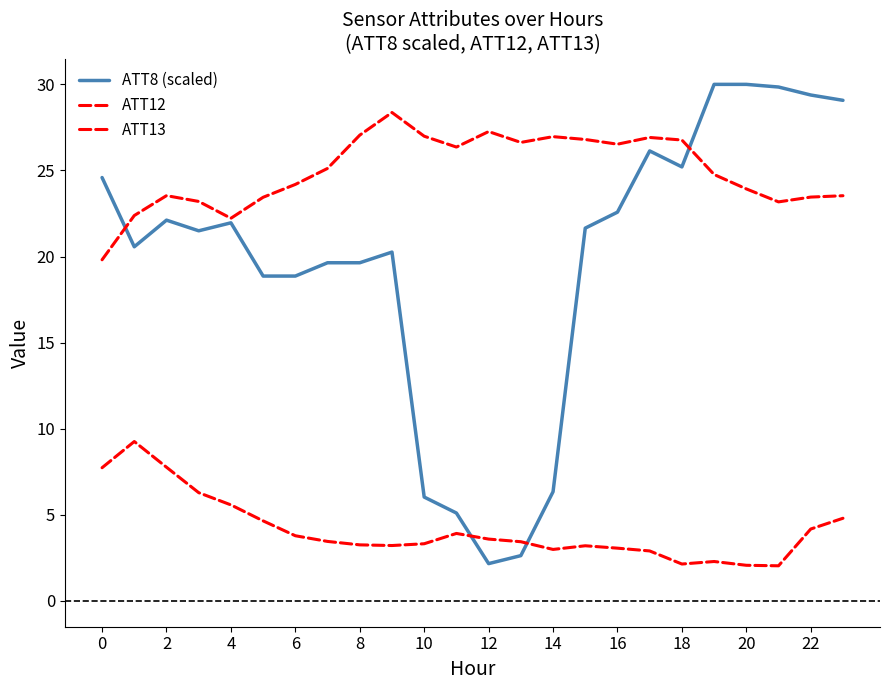

List the series in order of their overall mean, lowest first.

ATT12, ATT8 (scaled), ATT13